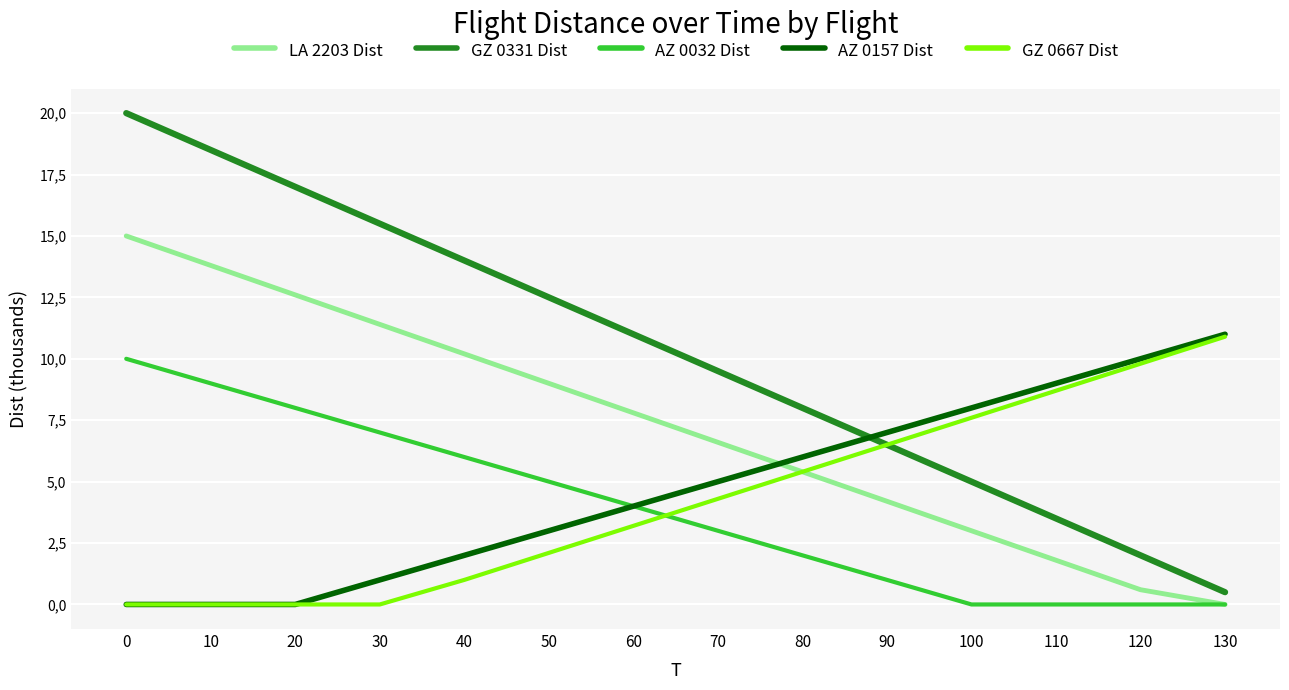

Does the chart display data point markers on the line(s)?

No